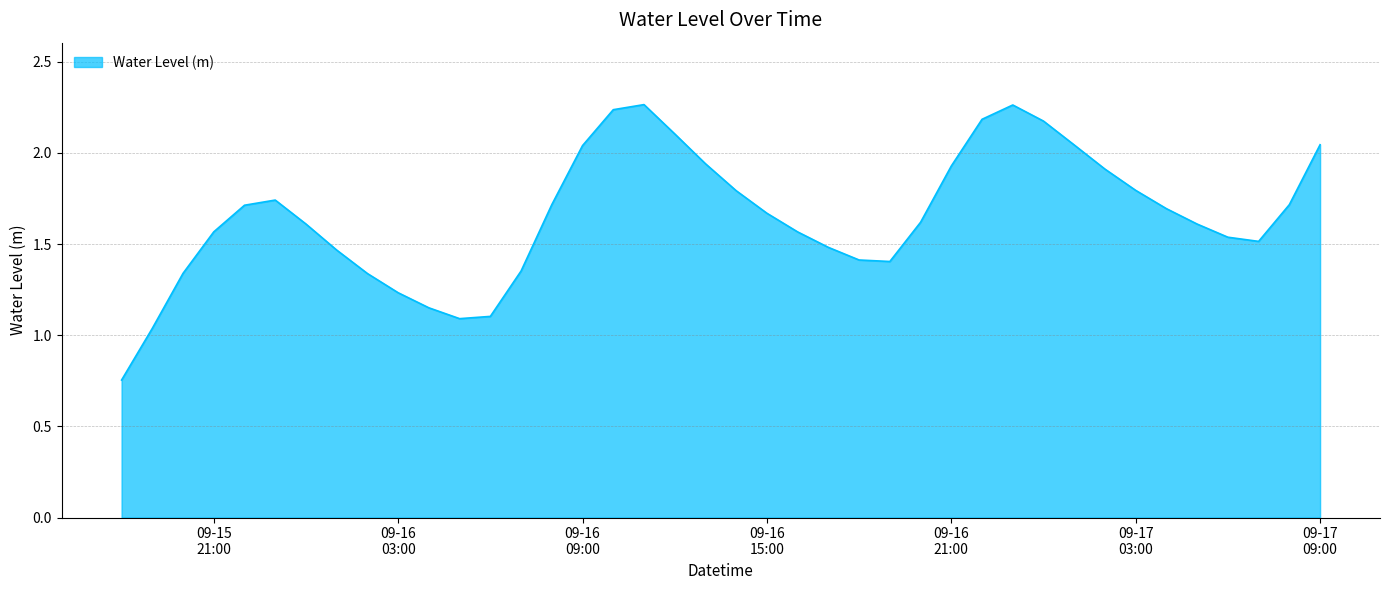

How many lines are shown in the chart?

1